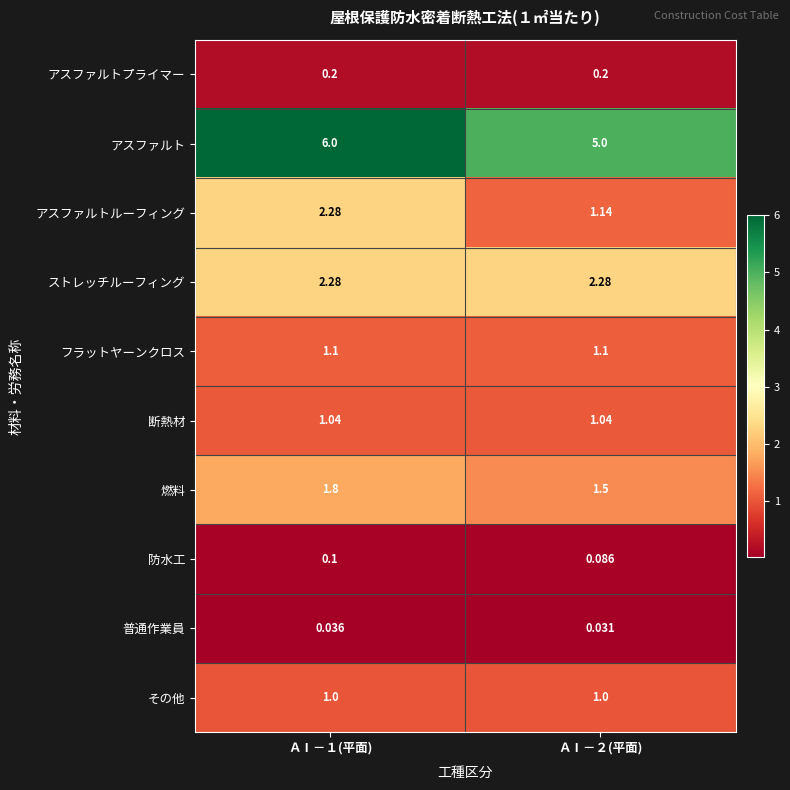

What is the greatest value displayed?

6.0